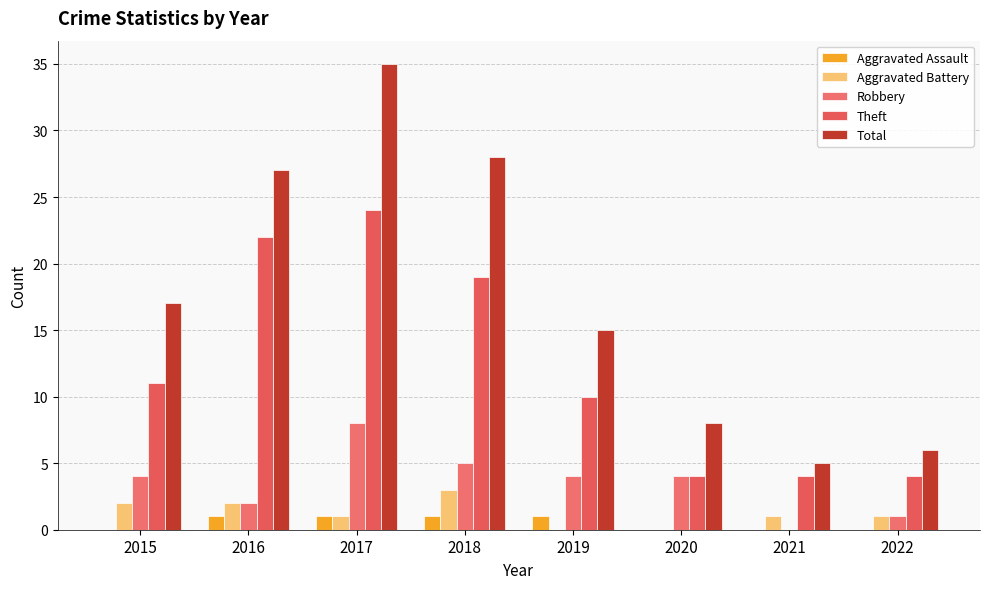

What is the value of the Theft bar at the 2nd from the left?

22